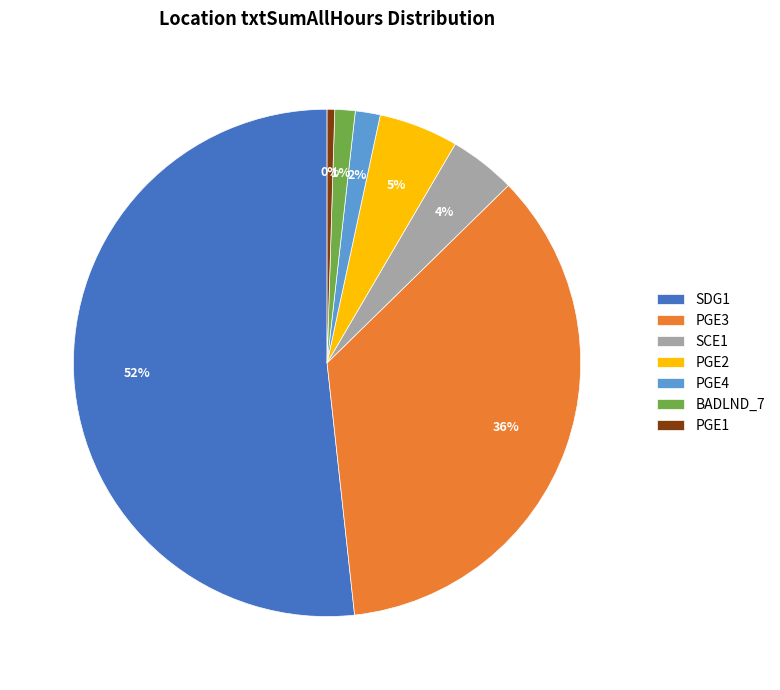

Does SDG1 represent more than half of the total?

Yes